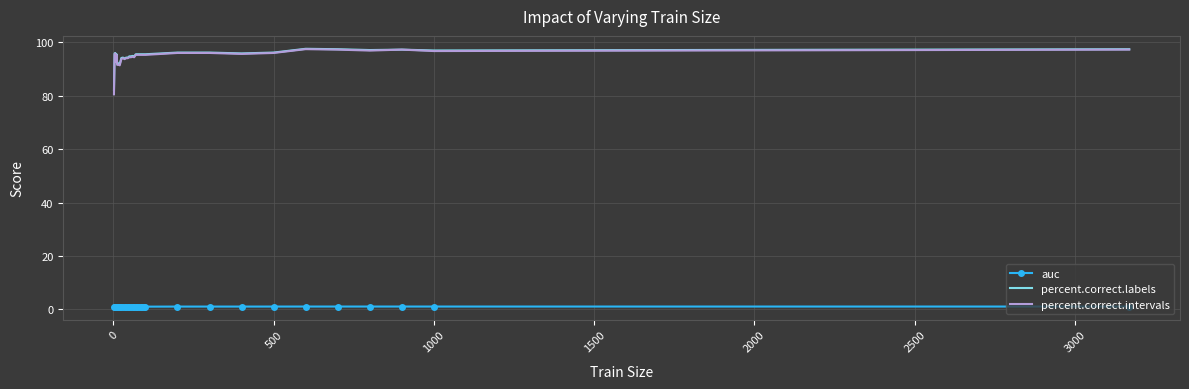

Which series has the widest spread of values?

percent.correct.intervals